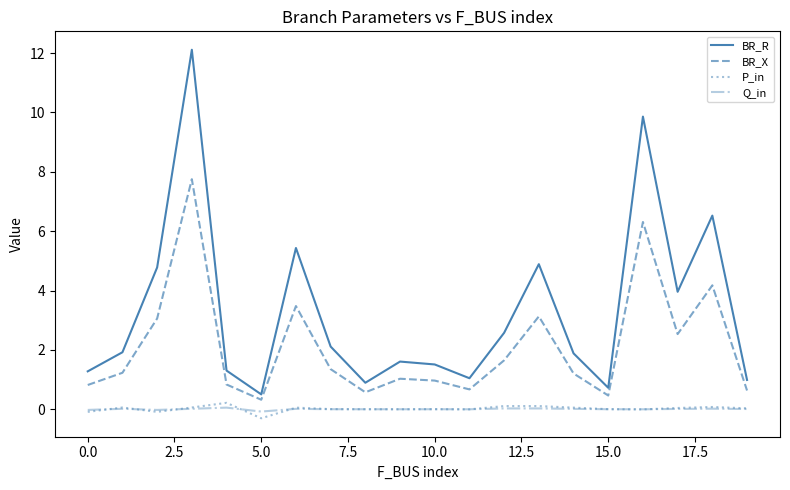

True or false: BR_R and P_in cross at least once.

False